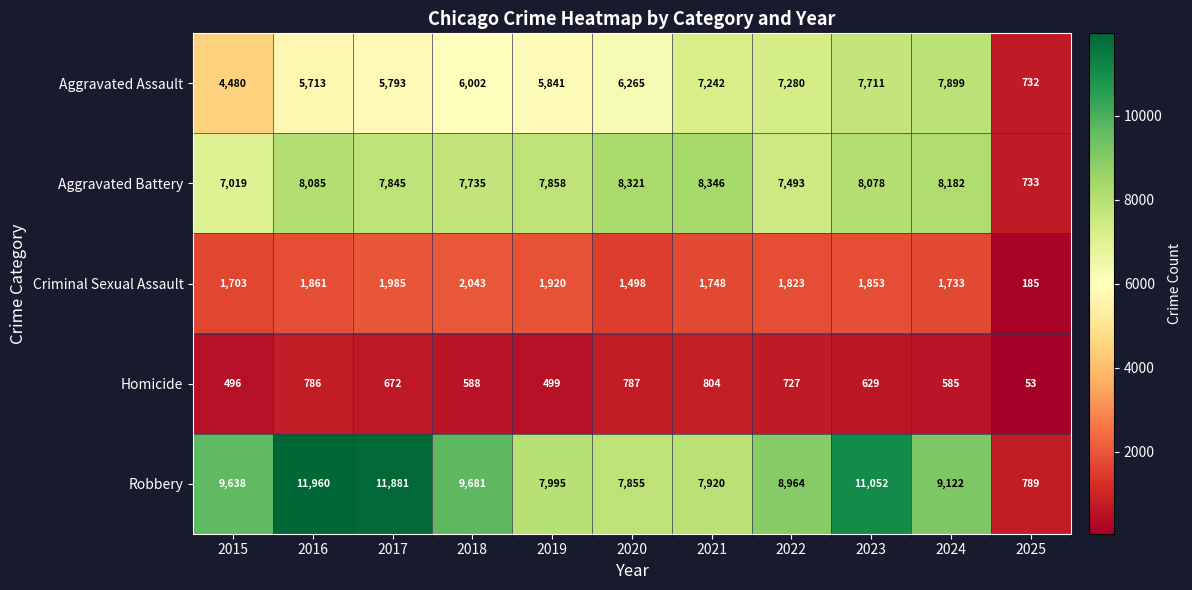

Which series has the largest total across all categories?

Robbery